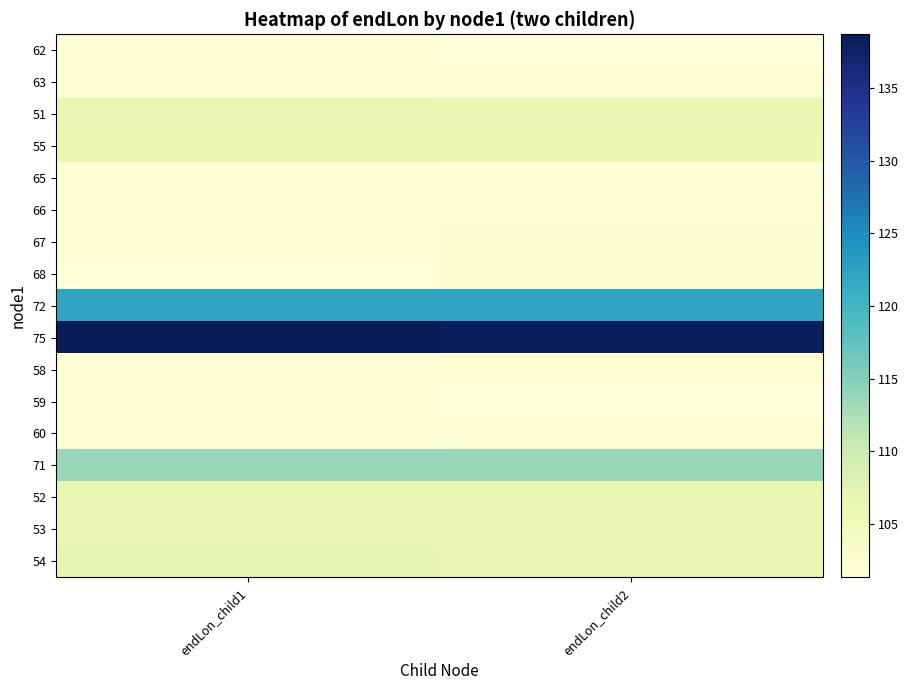

At how many categories does at least one series exceed 122?

2